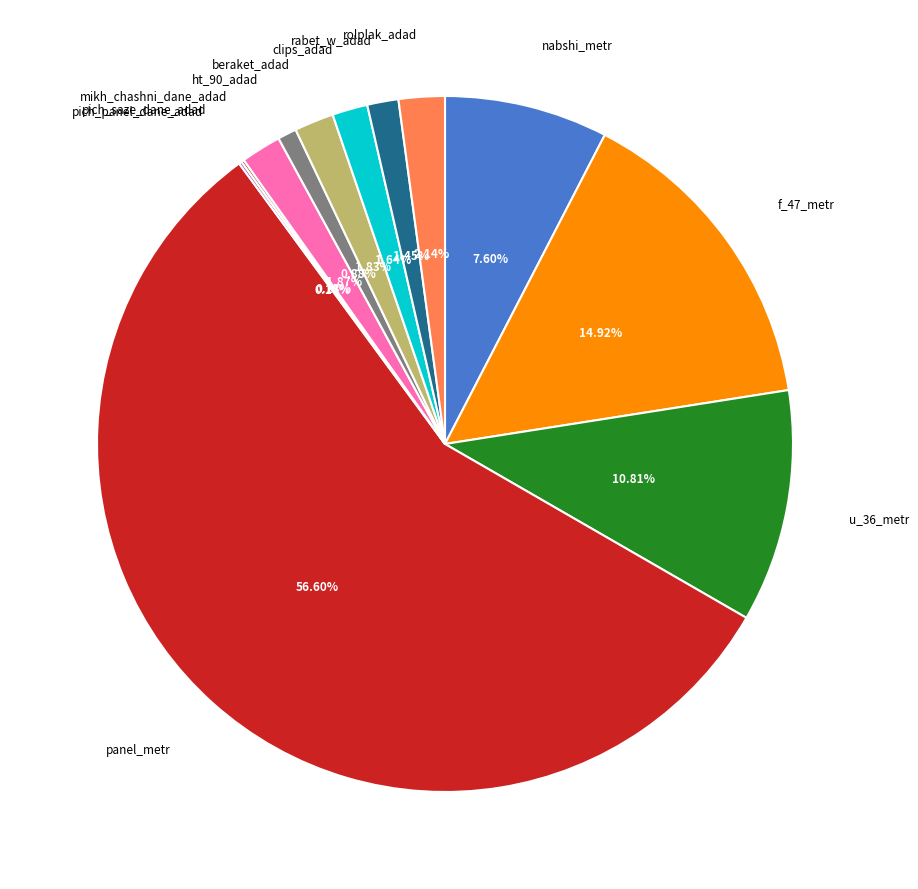

Does any single category account for the majority?

Yes